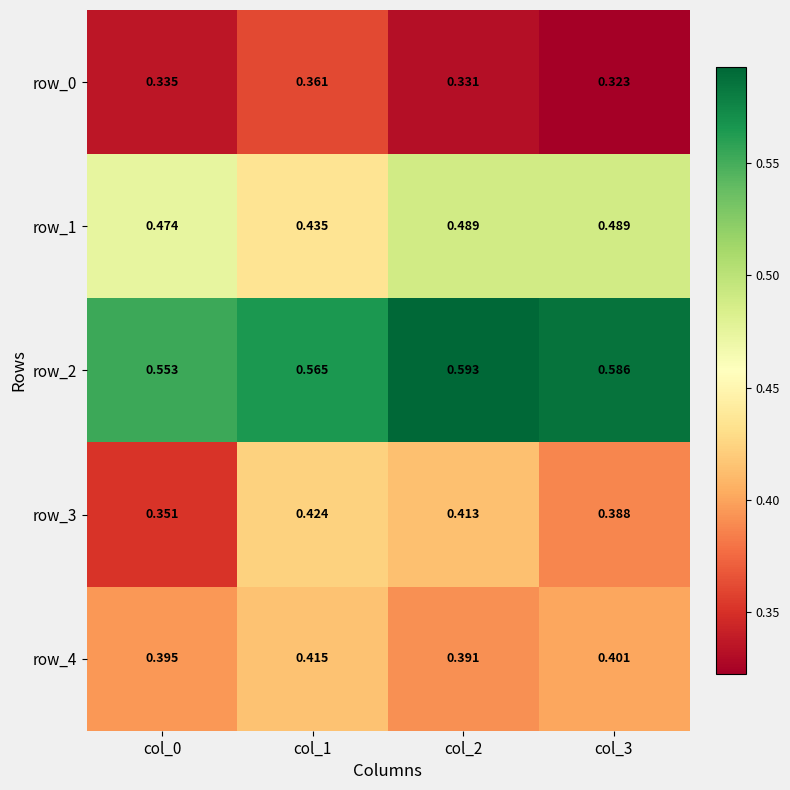

The value of row_2 at col_2 is 0.8. True or false?

False